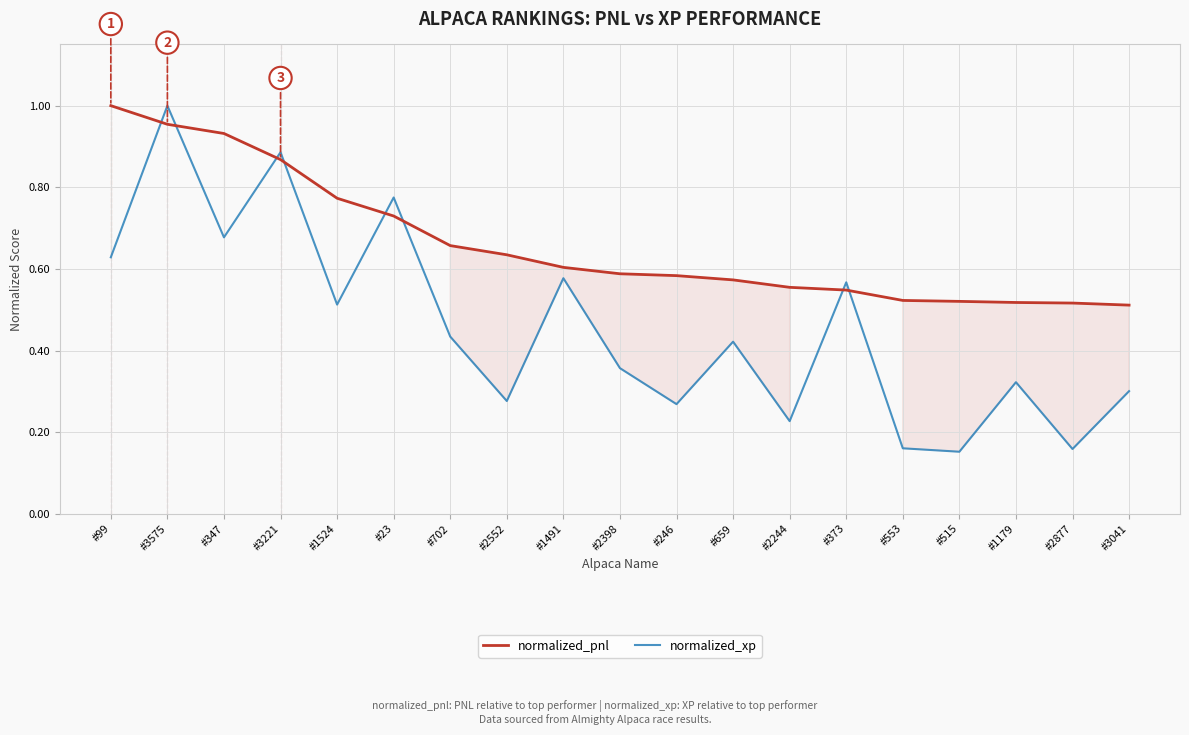

Reading right to left, extract all data points from this chart.

normalized_pnl: #3041=0.5	#2877=0.5	#1179=0.5	#515=0.5	#553=0.5	#373=0.5	#2244=0.6	#659=0.6	#246=0.6	#2398=0.6	#1491=0.6	#2552=0.6	#702=0.7	#23=0.7	#1524=0.8	#3221=0.9	#347=0.9	#3575=1.0	#99=1.0
normalized_xp: #3041=0.3	#2877=0.2	#1179=0.3	#515=0.2	#553=0.2	#373=0.6	#2244=0.2	#659=0.4	#246=0.3	#2398=0.4	#1491=0.6	#2552=0.3	#702=0.4	#23=0.8	#1524=0.5	#3221=0.9	#347=0.7	#3575=1.0	#99=0.6